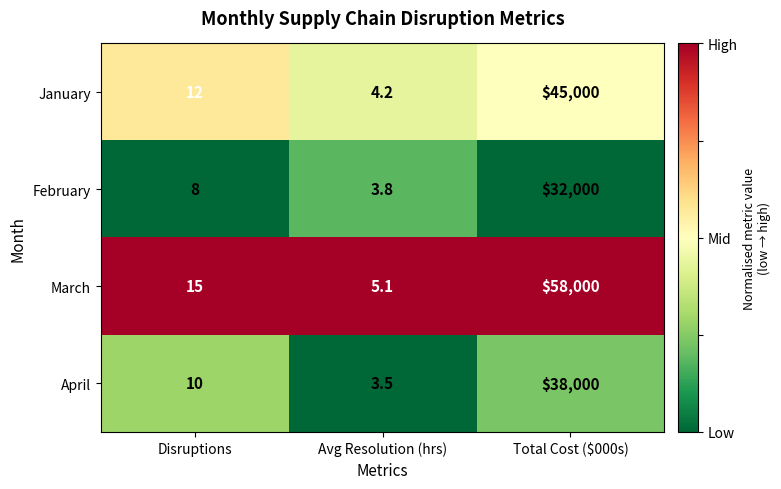

Rank the series at Avg Resolution (hrs) from lowest to highest value.

April, February, January, March